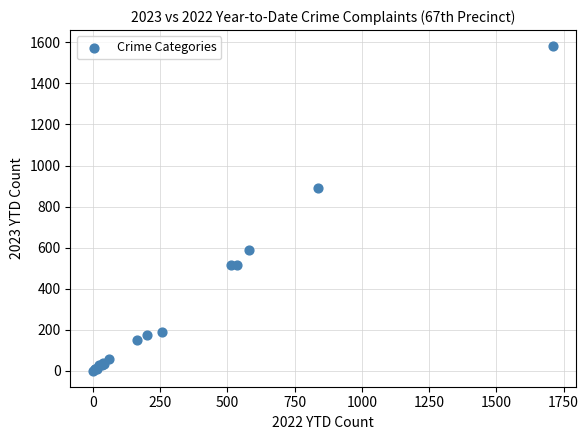

What Y value in the scatter plot is closest to 791?

888